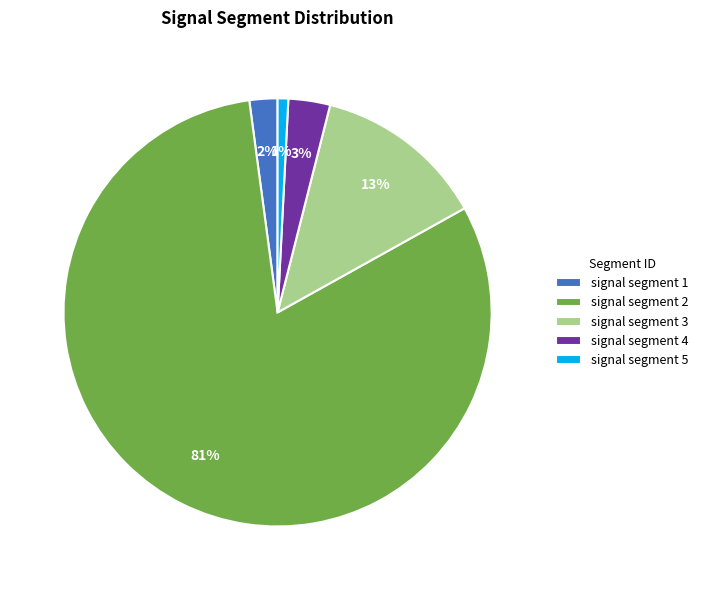

Which slice is the largest?

signal segment 2